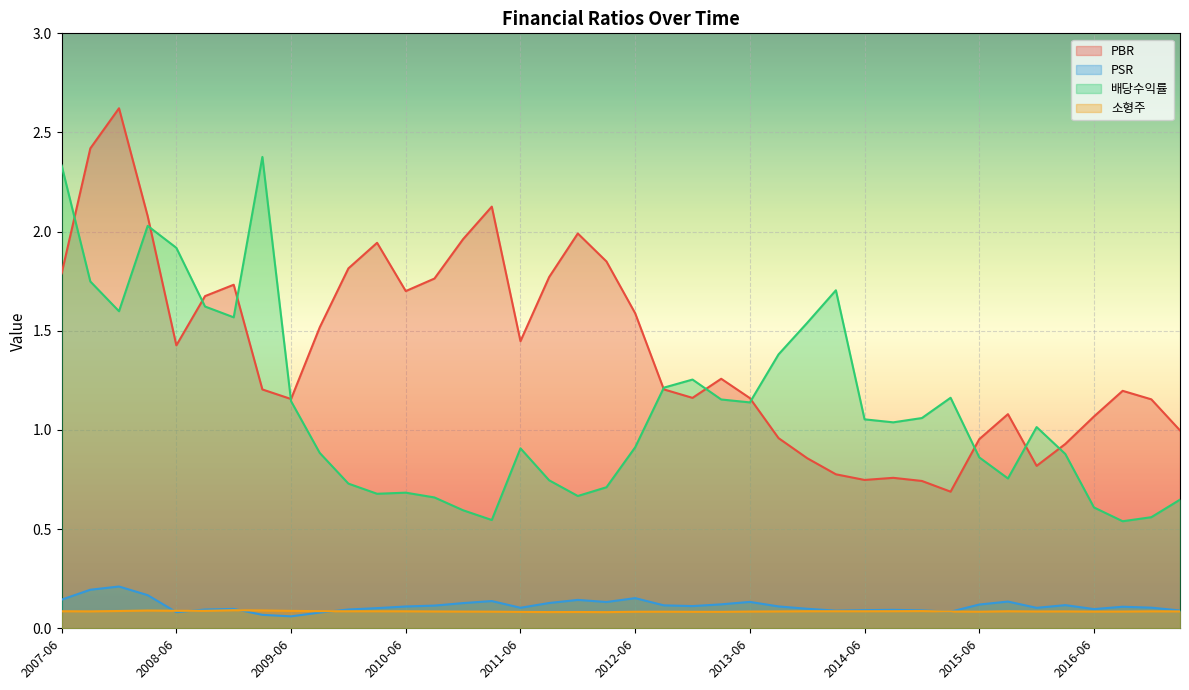

What is the label of the 7th point from the left?

2008-12